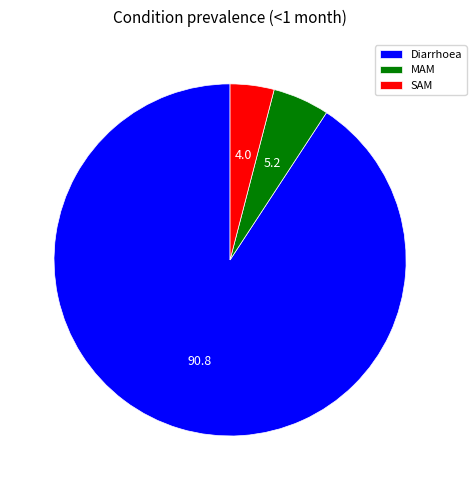

Rank the categories by value from highest to lowest.

Diarrhoea, MAM, SAM